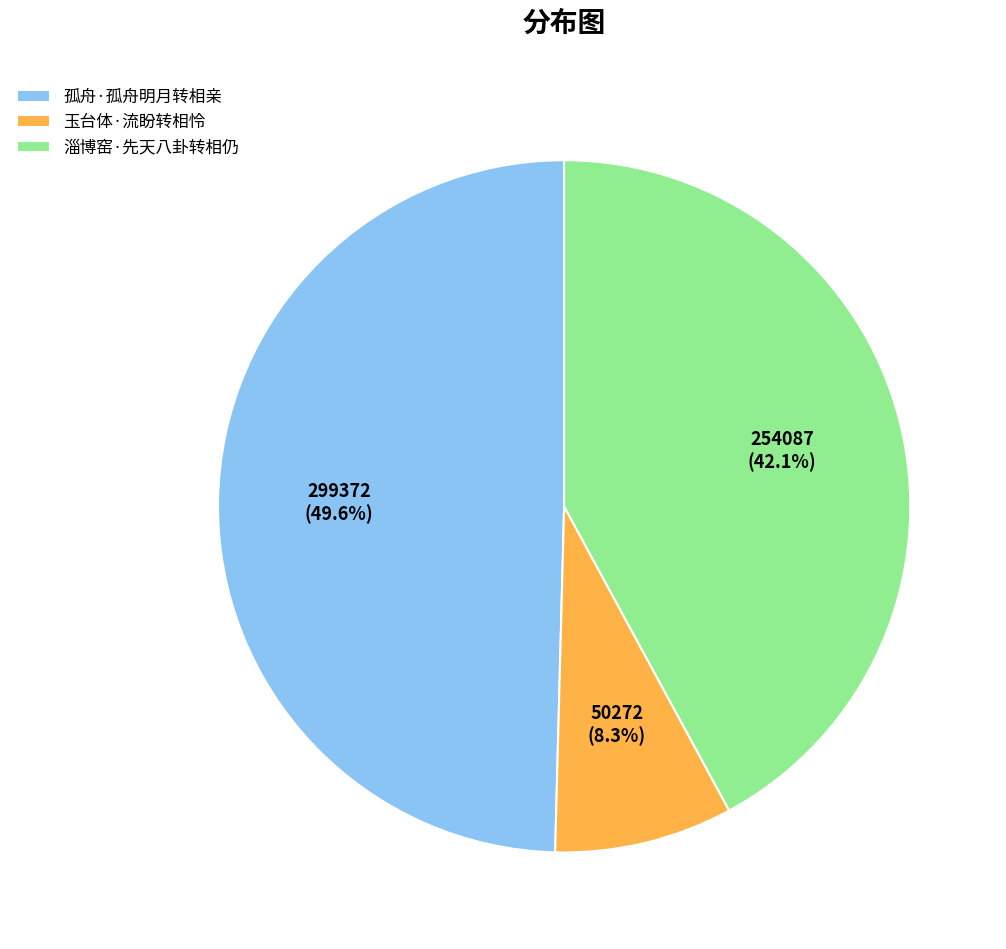

Does 玉台体·流盼转相怜 account for over 50% of the chart?

No